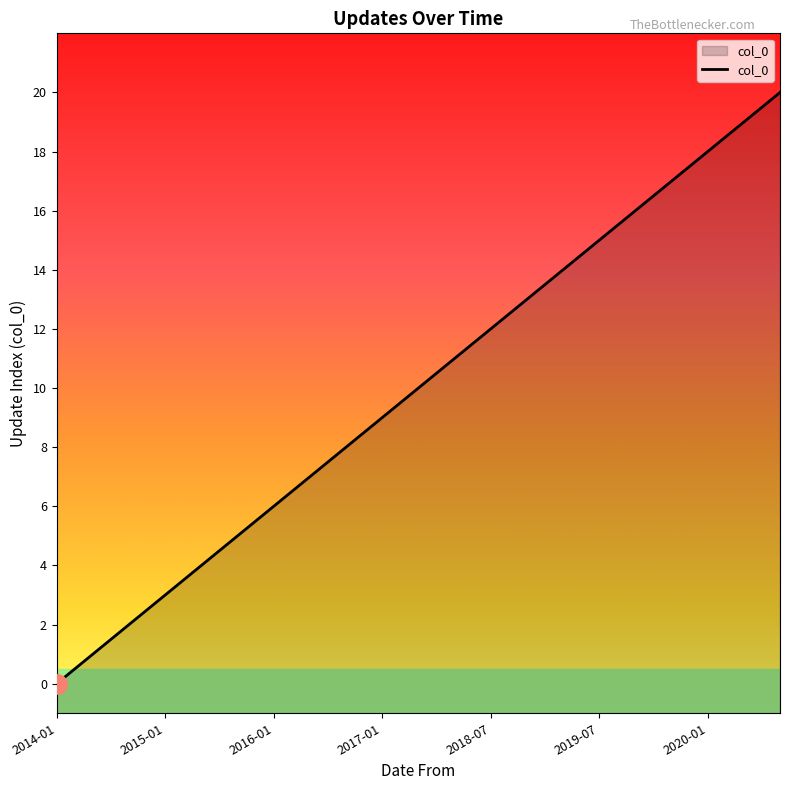

How many series are shown in this chart?

1